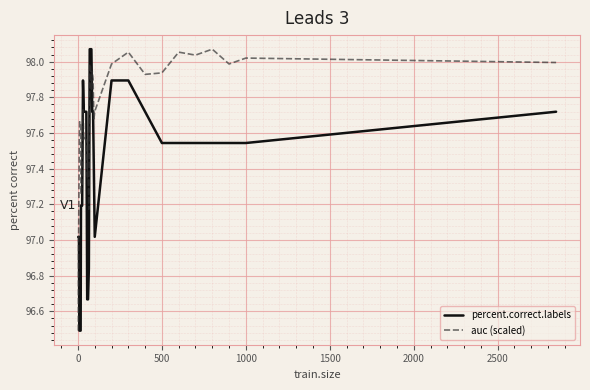

What are all the series names shown in the legend?

percent.correct.labels, auc (scaled)